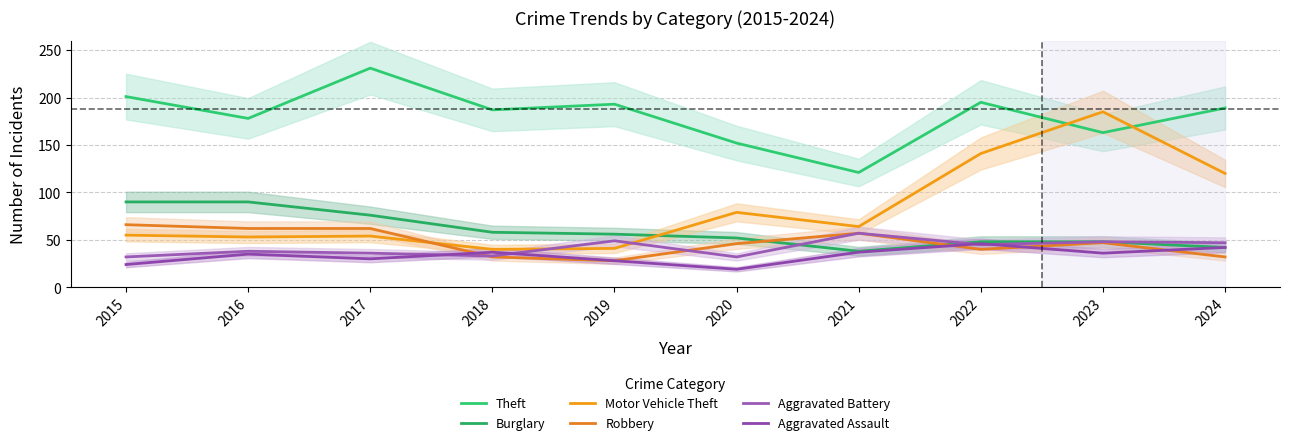

At which category is the sum across all series the highest?

2023